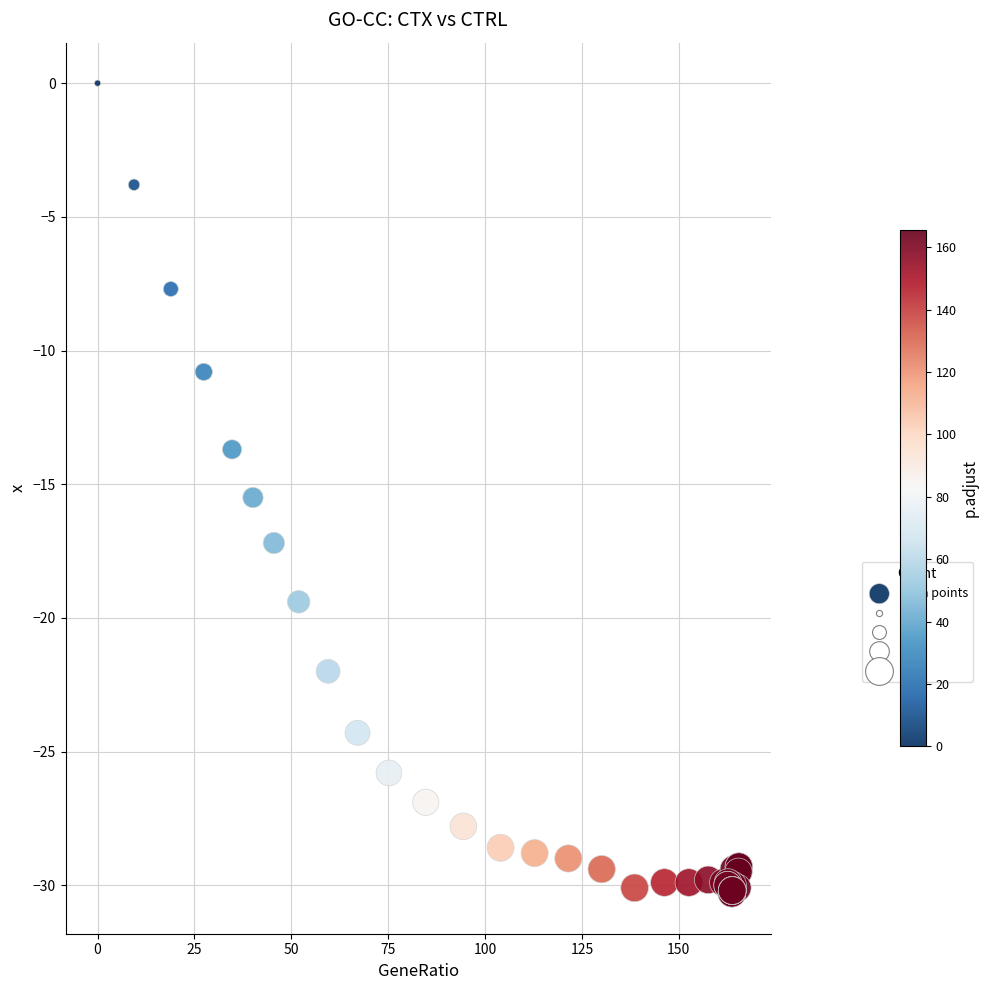

What Y value in the scatter plot is closest to -15?

-15.5